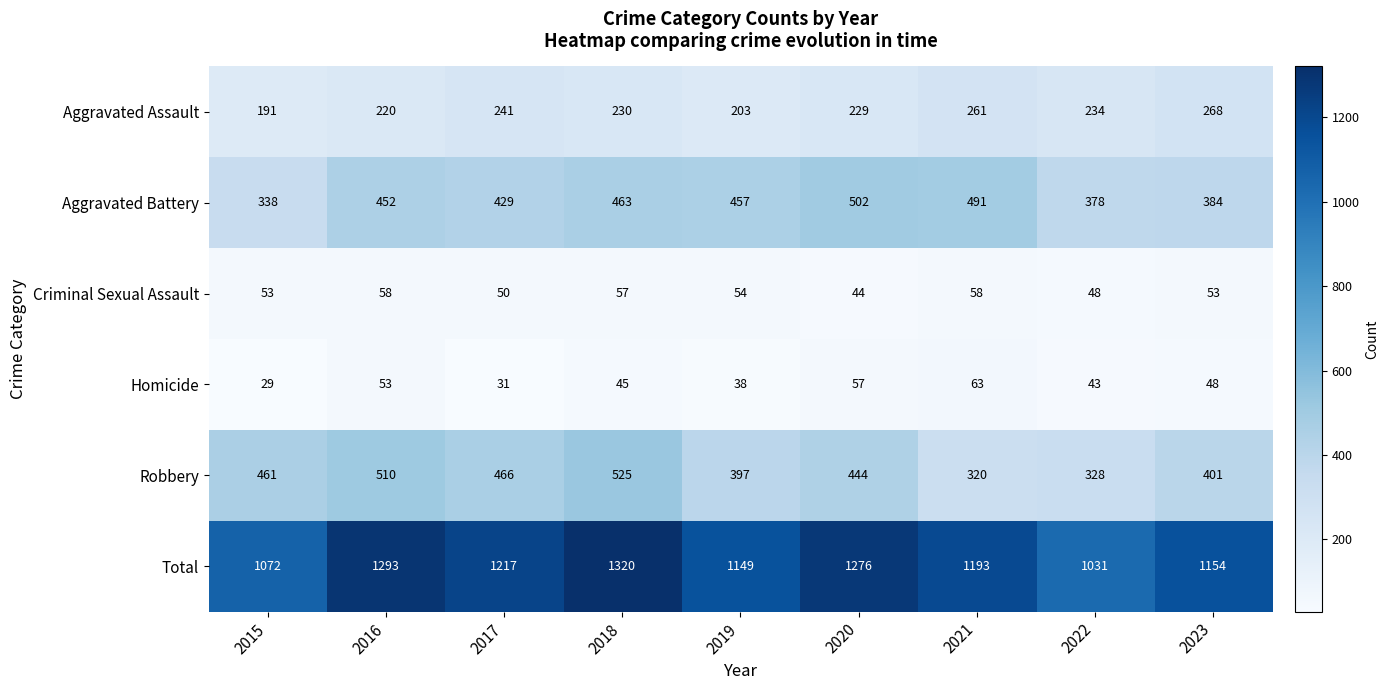

Which series changed the most between 2022 and 2023?

Total